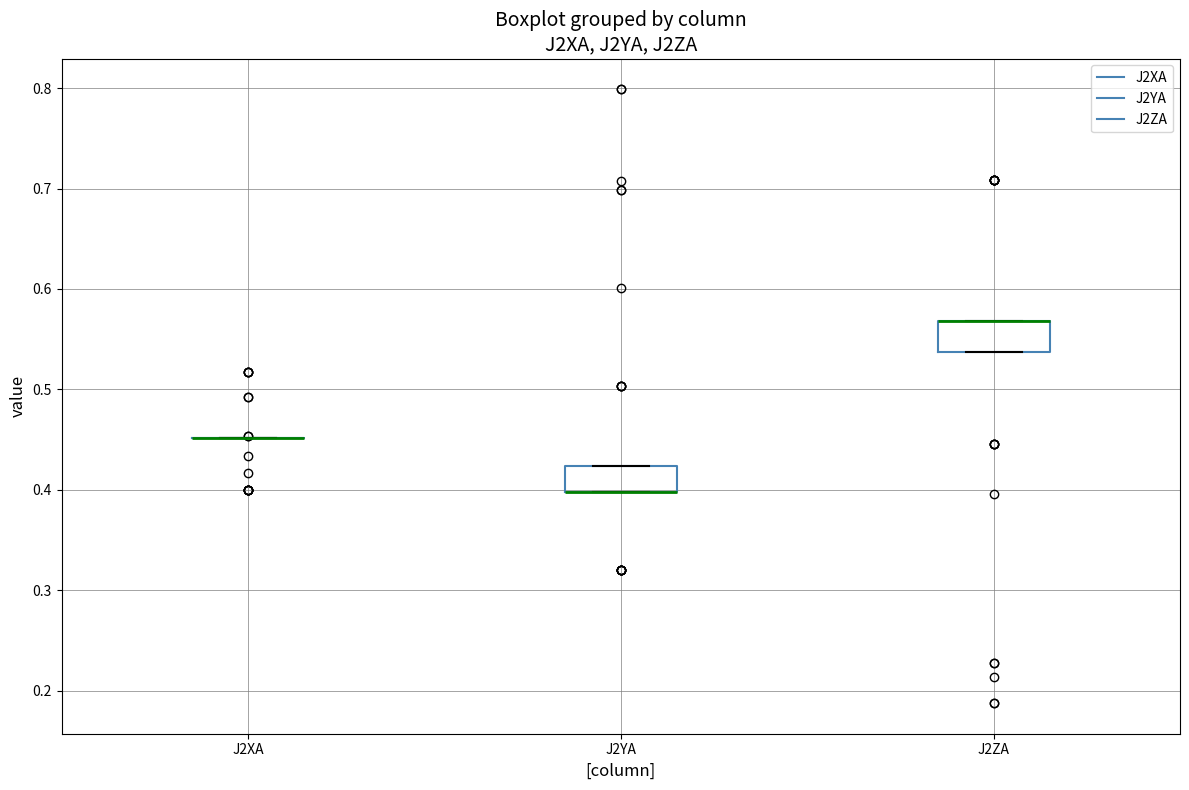

Reading left to right, read every box against the y-axis: the position of its median line, the range the box covers, and the ends of its whiskers. The values are not printed on the chart, so give them approximately, as read against the axis.

J2XA: box collapsed to a line at 0.45, whiskers 0.45 to 0.45
J2YA: median 0.40 (drawn on the box's lower edge), box 0.40 to 0.42, whiskers 0.40 to 0.42
J2ZA: median 0.57 (drawn on the box's upper edge), box 0.54 to 0.57, whiskers 0.54 to 0.57